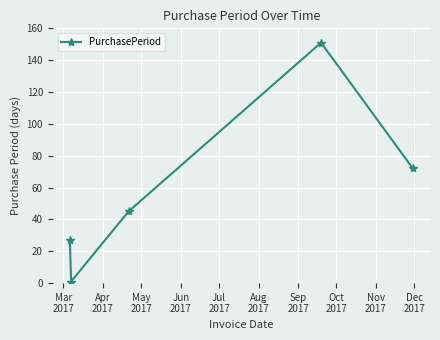

What is the difference between the maximum and second lowest values?

124